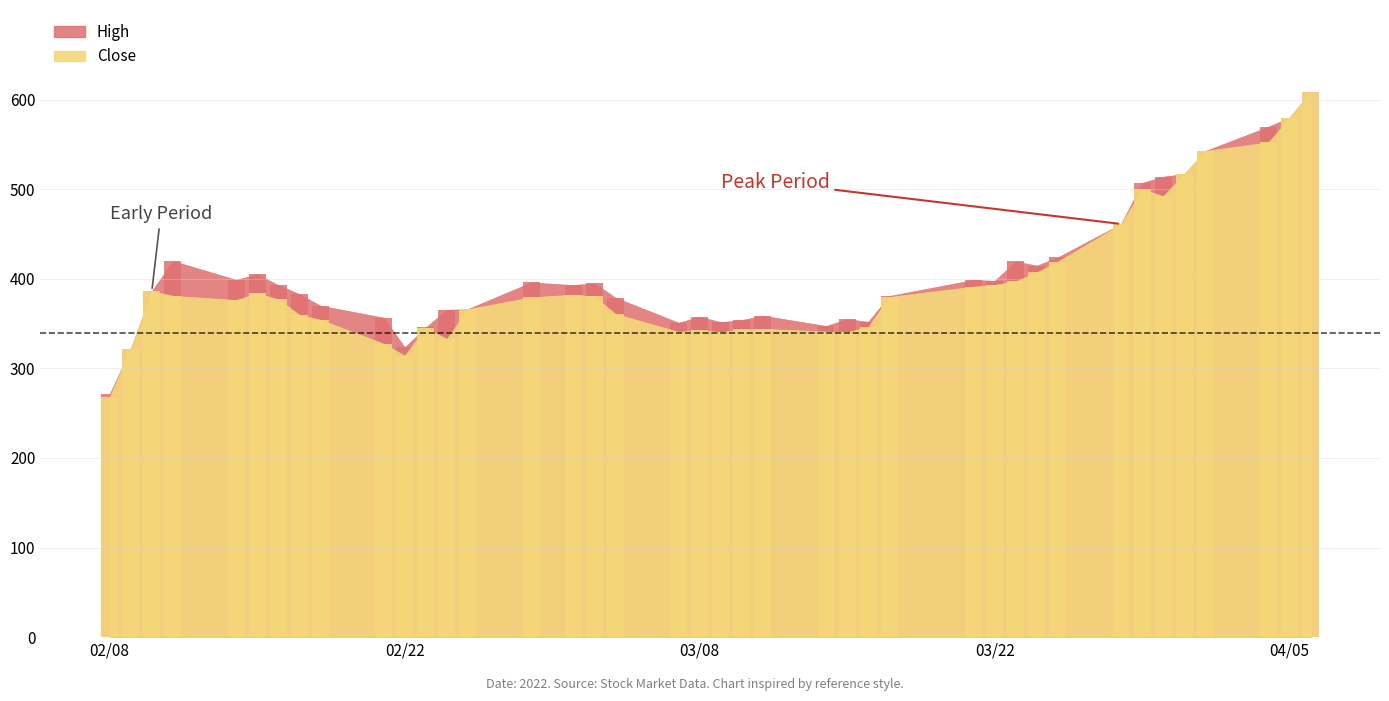

What is the average value of the High series?

405.8